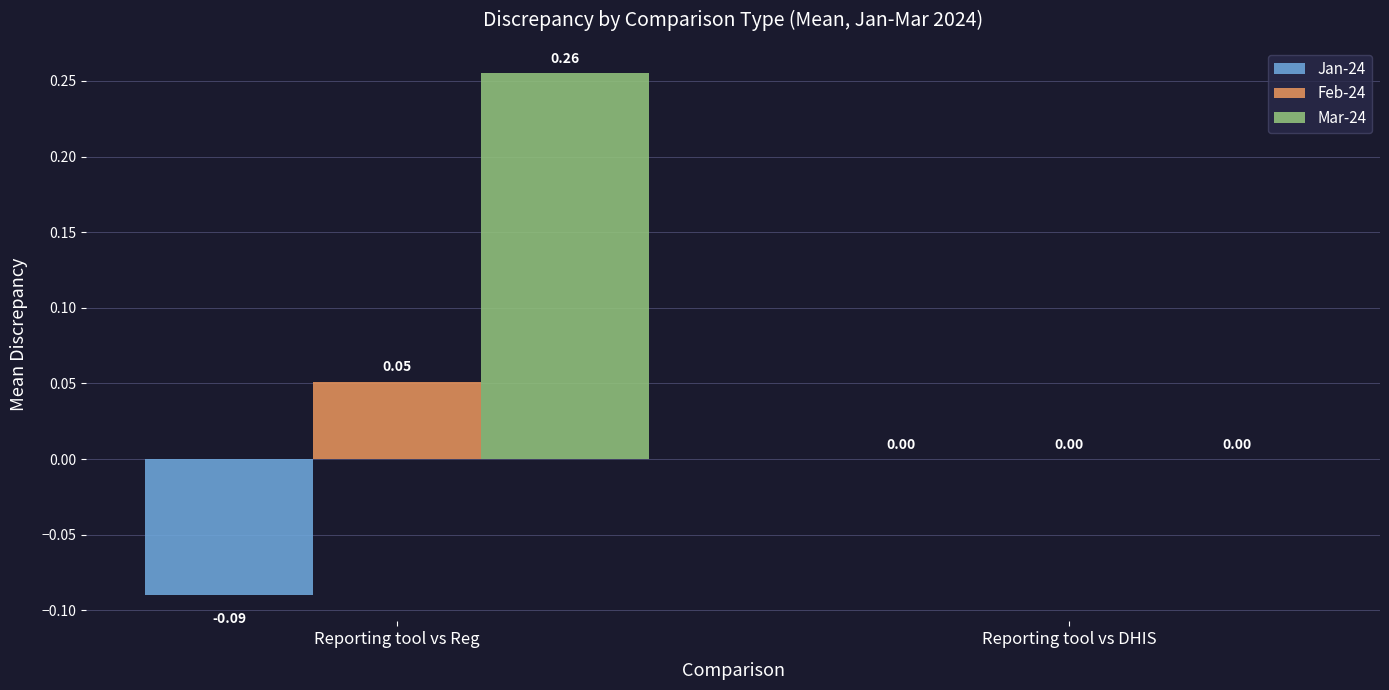

Which label corresponds to the largest value in the chart?

Reporting tool vs Reg